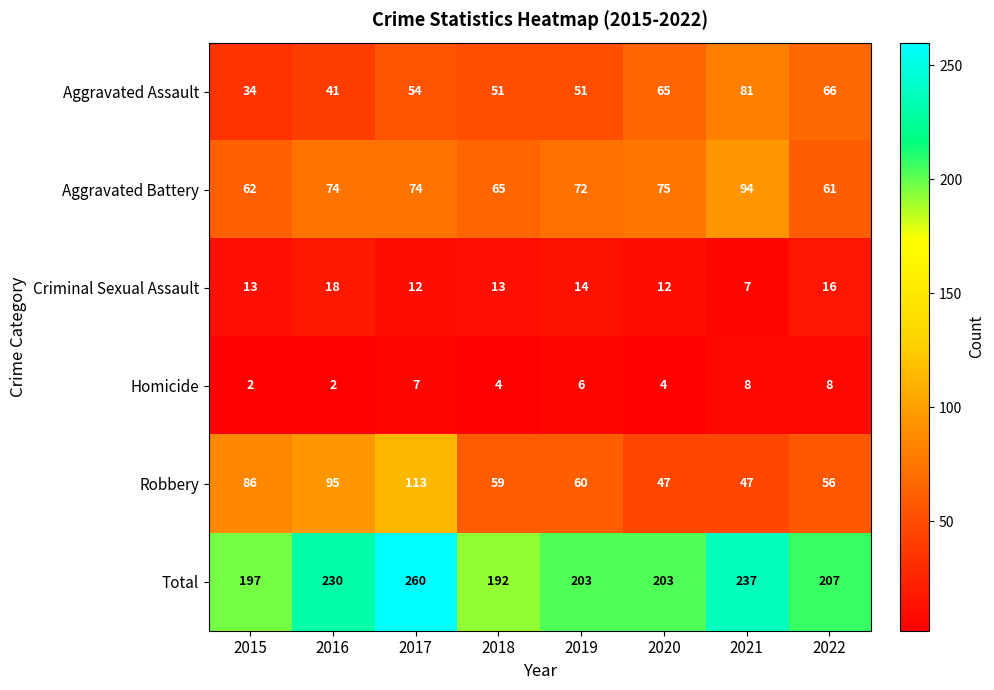

What is the minimum value shown in the chart?

2